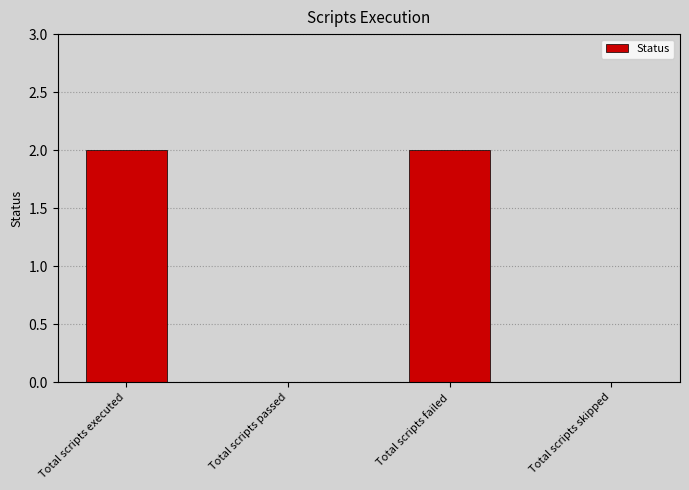

Between Total scripts failed and Total scripts skipped, which is larger?

Total scripts failed